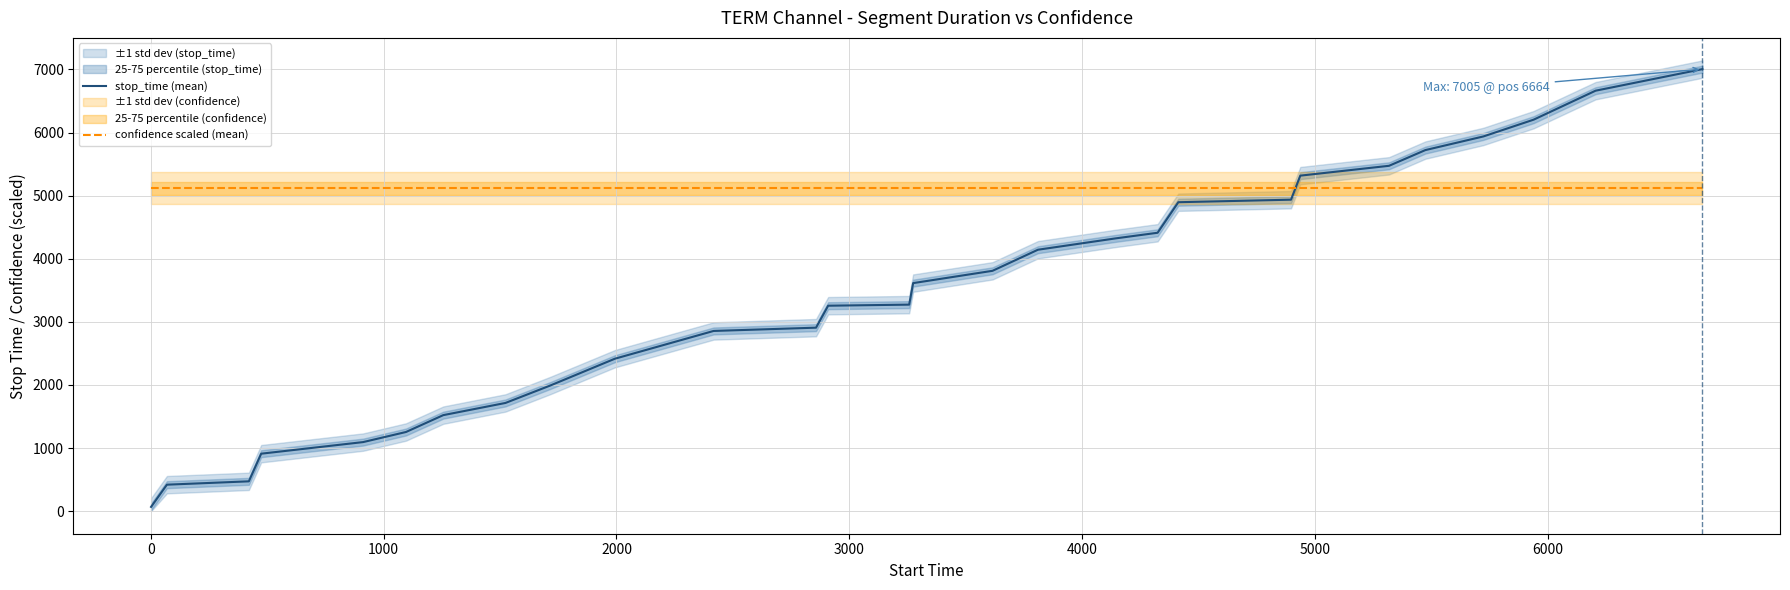

What is the highest value of the confidence scaled (mean) series?

5118.2